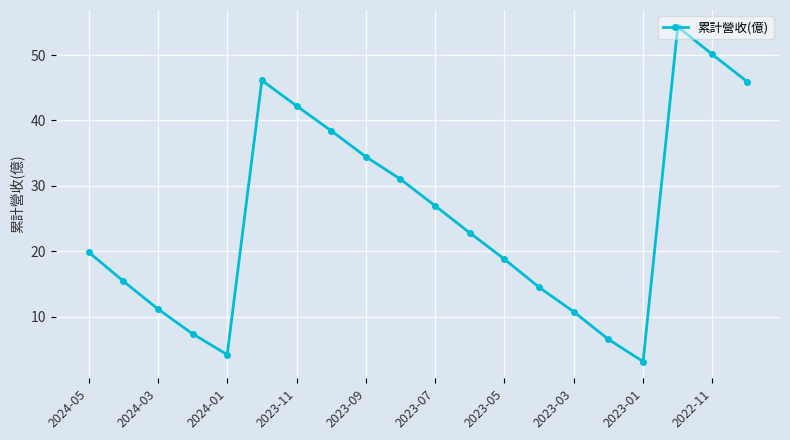

What is the maximum value shown in the chart?

54.3